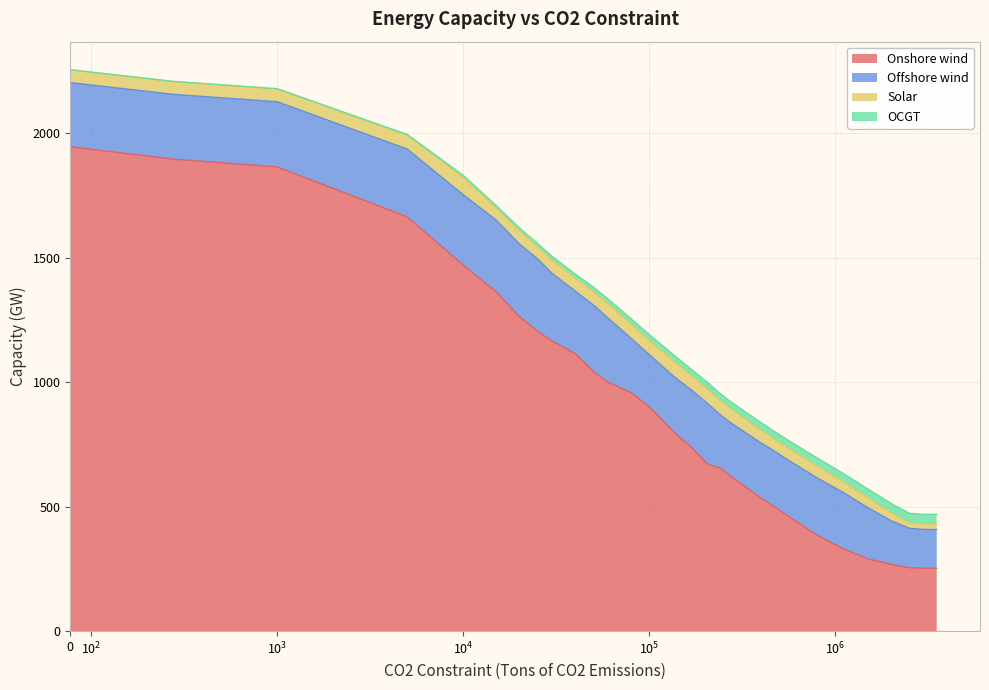

How many data points in Onshore wind are above 901?

16